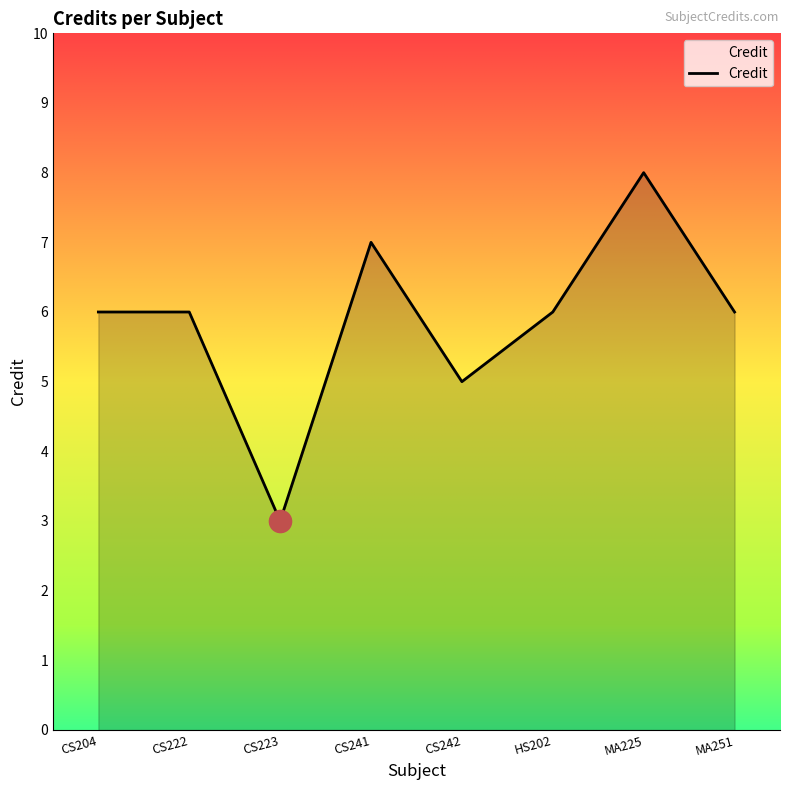

What is the approximate value at MA225?

8